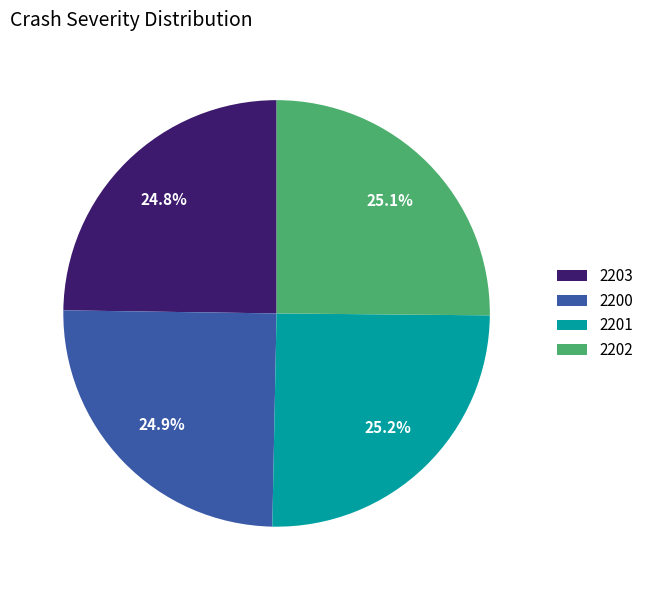

To the nearest percent, what percentage of the pie is 2202?

25%